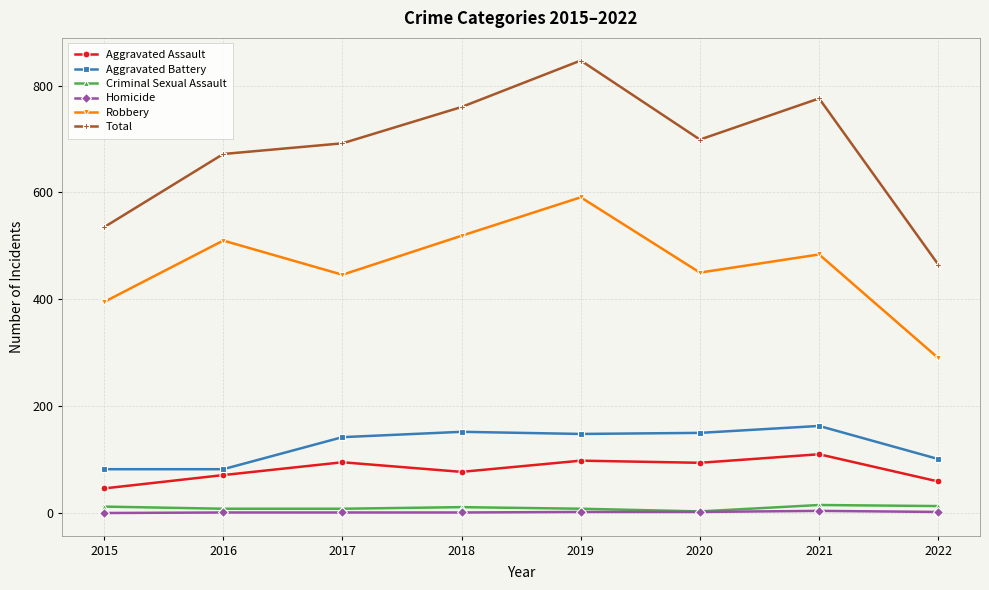

Is it true that Aggravated Assault equals 129 at 2018?

False